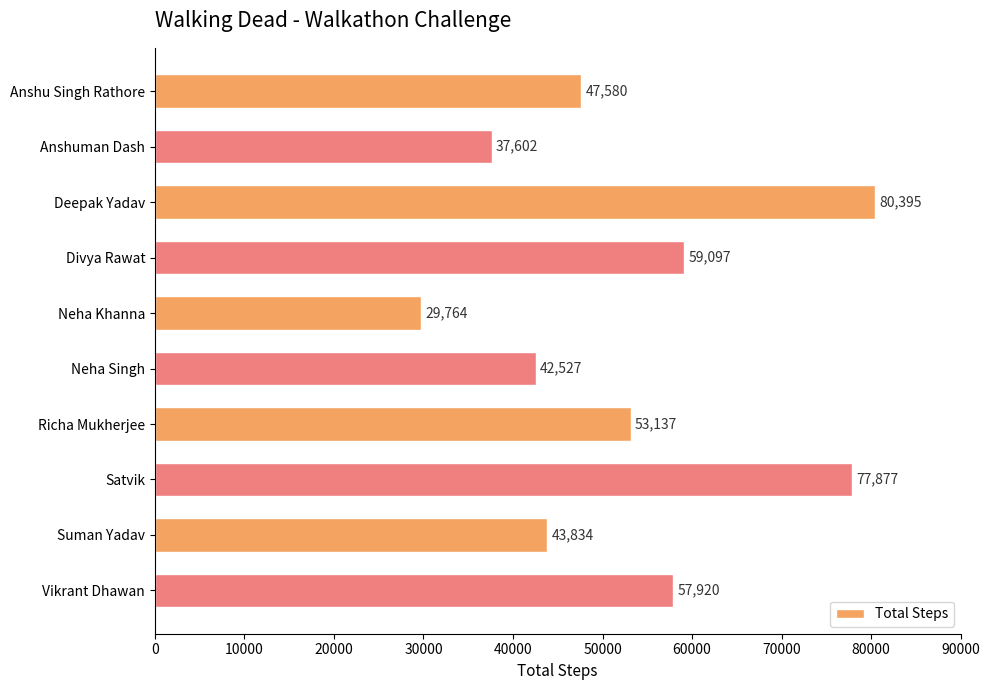

Between Anshuman Dash and Richa Mukherjee, which is larger?

Richa Mukherjee